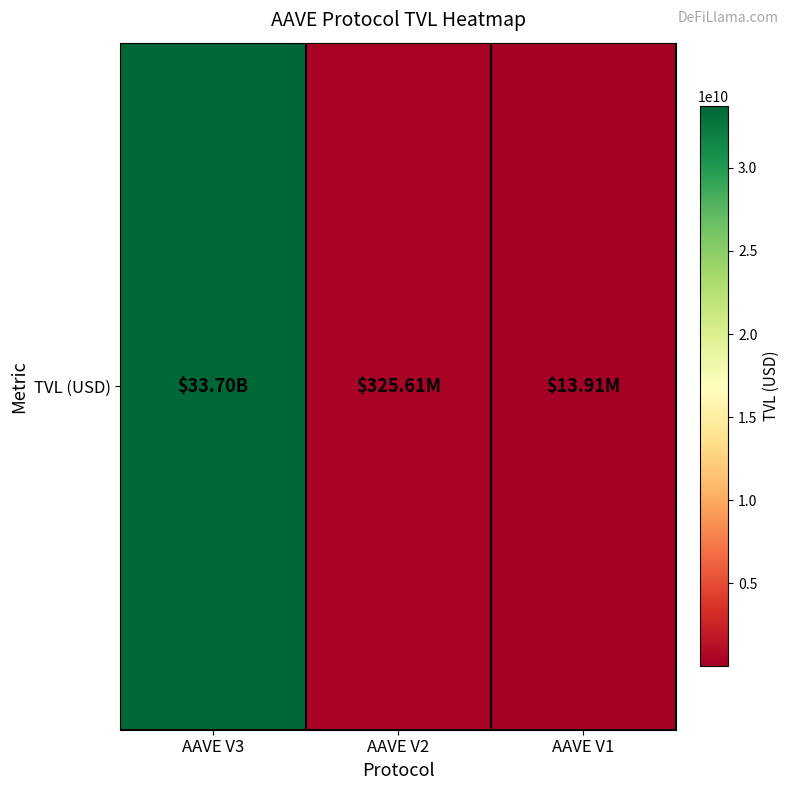

Which has a higher value, AAVE V1 or AAVE V3?

AAVE V3